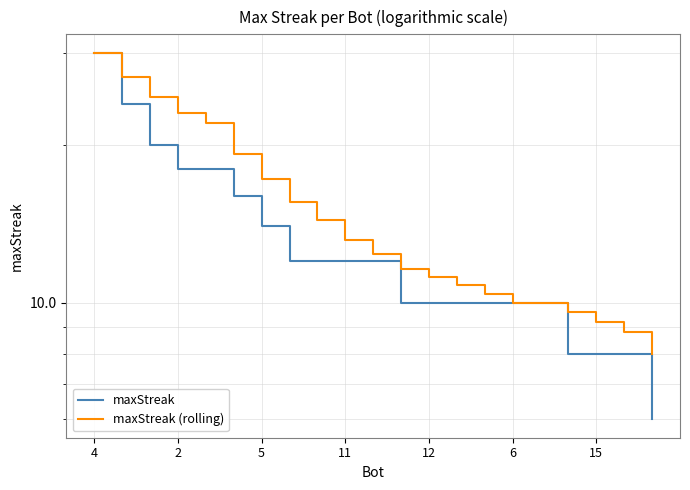

What is the average value of the maxStreak series?

13.2